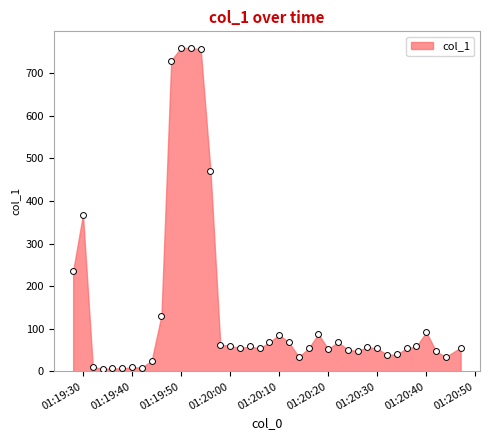

What Y value in the scatter plot is closest to 382?

367.9